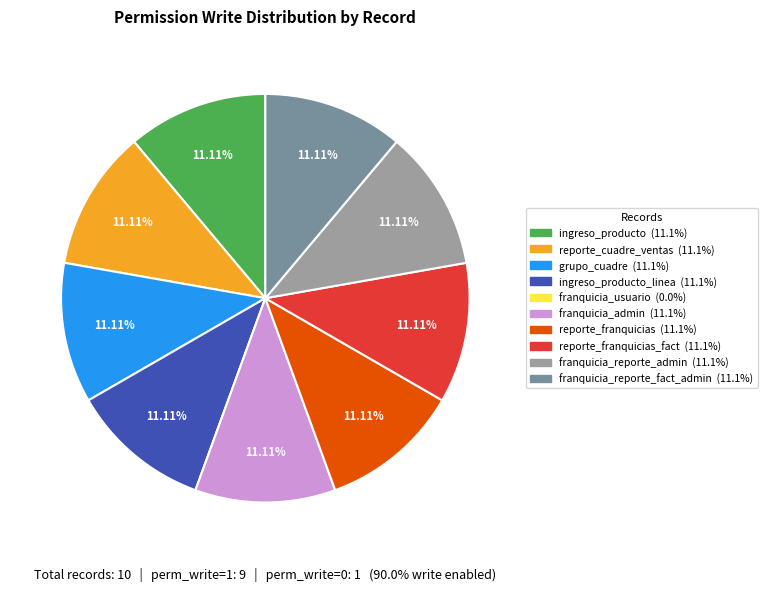

To the nearest percent, what is the average slice percentage?

10%